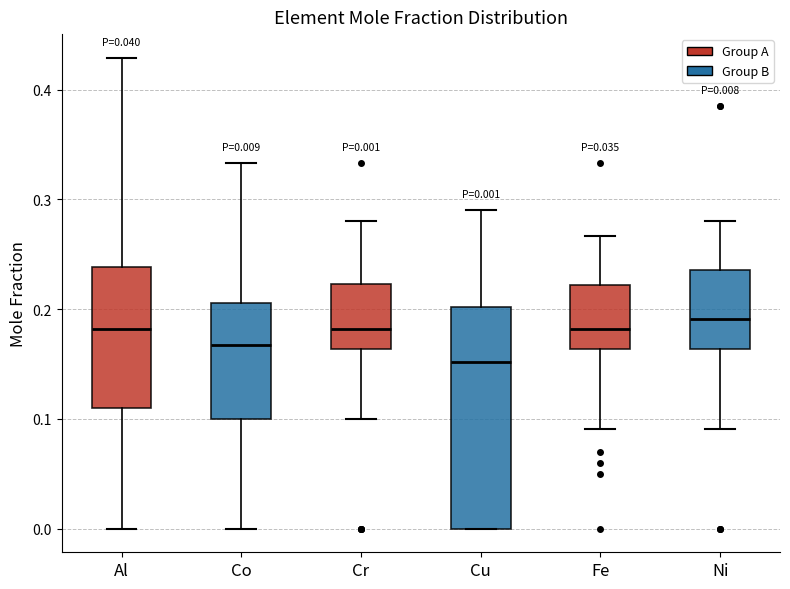

Which box is the tallest, from its lower edge to its upper edge?

Cu